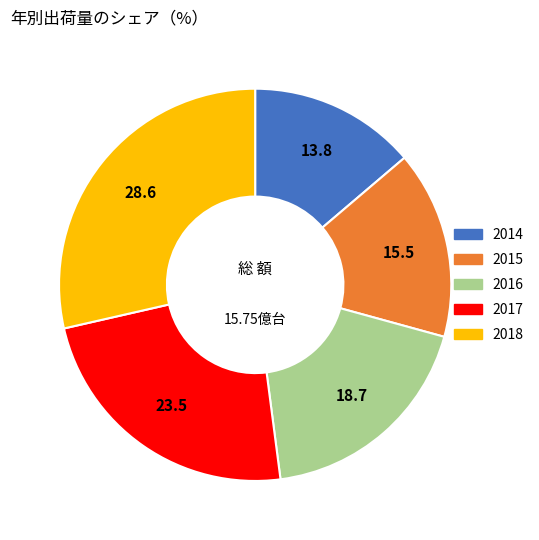

What is the ratio of the value at 2018 to the value at 2017?

1.2